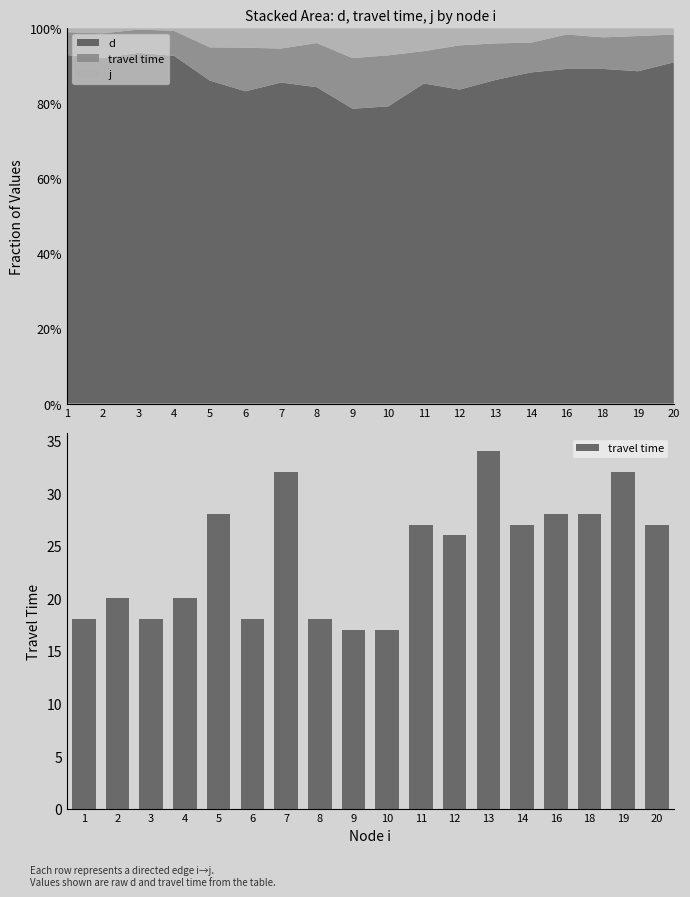

Count the number of categories in the chart.

18